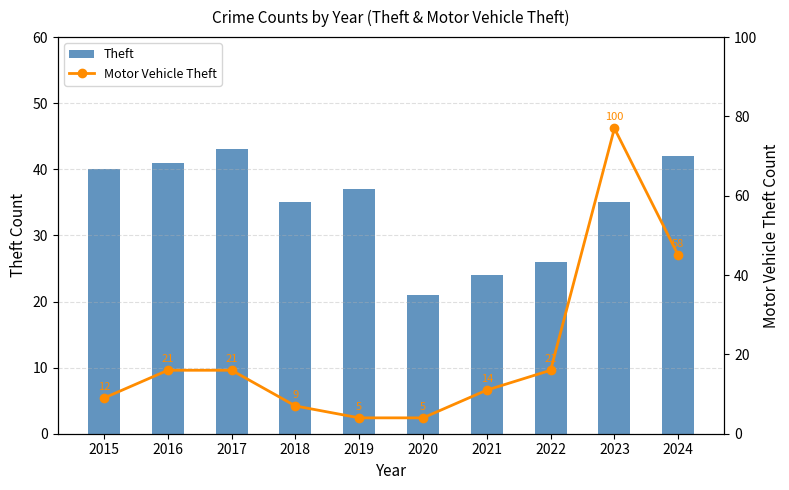

Where is Motor Vehicle Theft nearest to the value 40?

2024